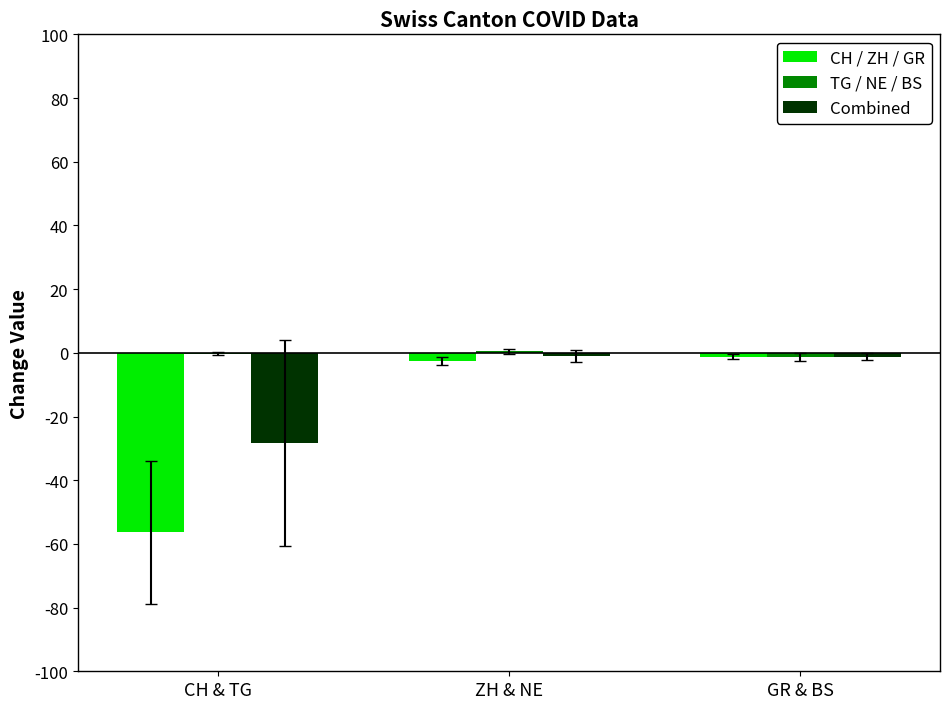

Between CH & TG and ZH & NE, which series saw the biggest shift?

CH / ZH / GR